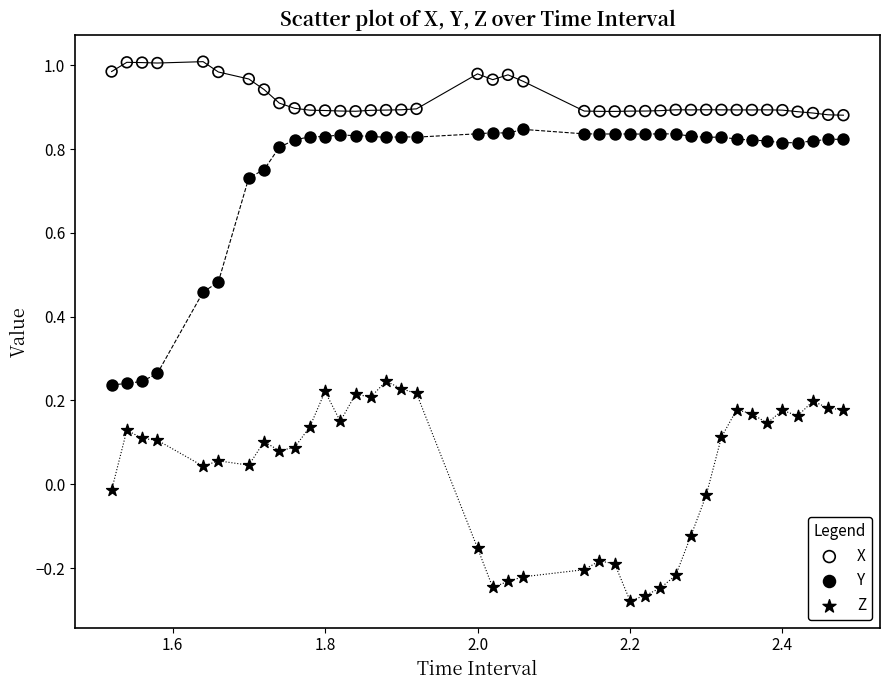

Across all data points, what is the range of Y values (max minus min)?

1.3